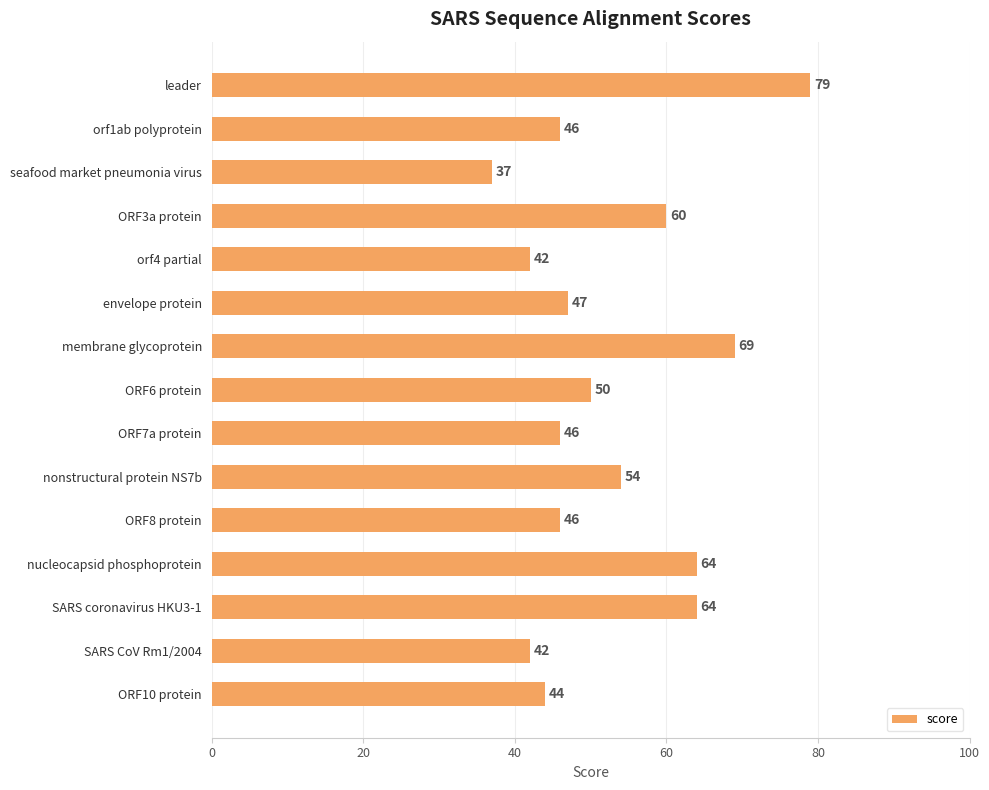

The value at ORF8 protein is 46. True or false?

True